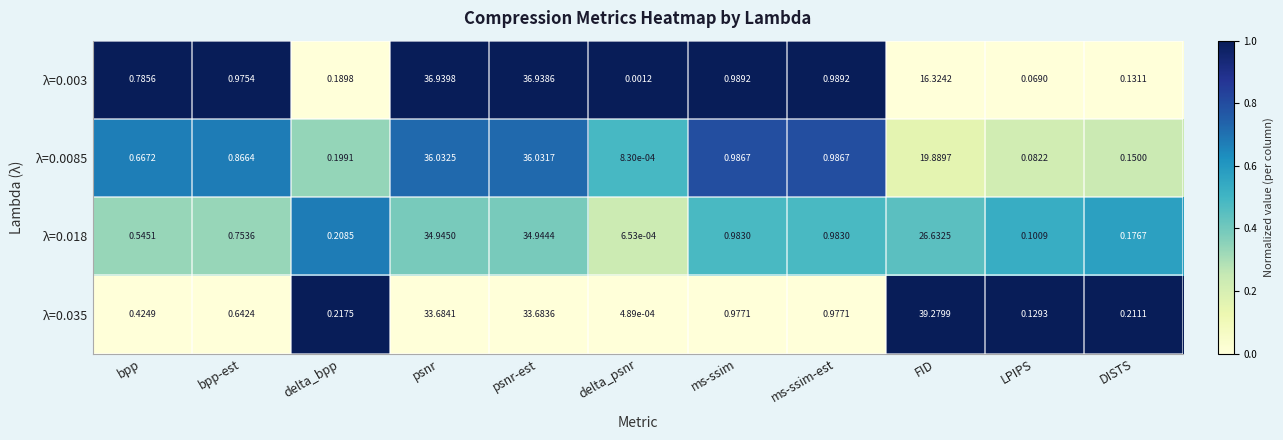

Which category has the lowest value across all series?

delta_psnr